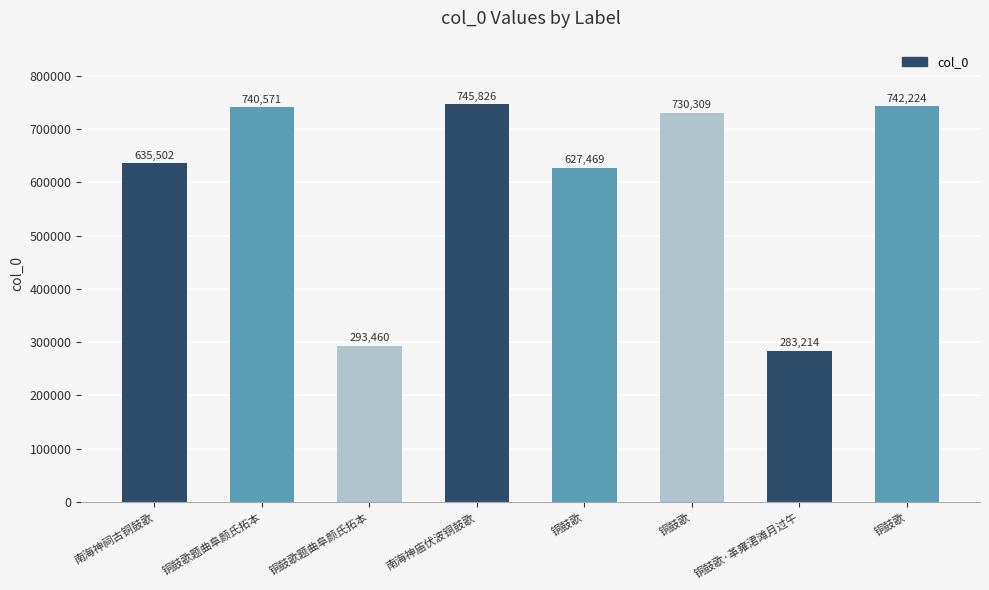

What is the approximate value at 铜鼓歌题曲阜颜氏拓本, to the nearest 50?

293450